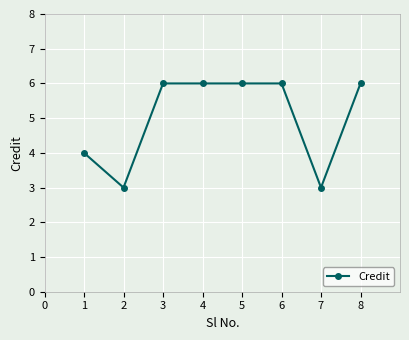

What is the smallest value displayed?

3